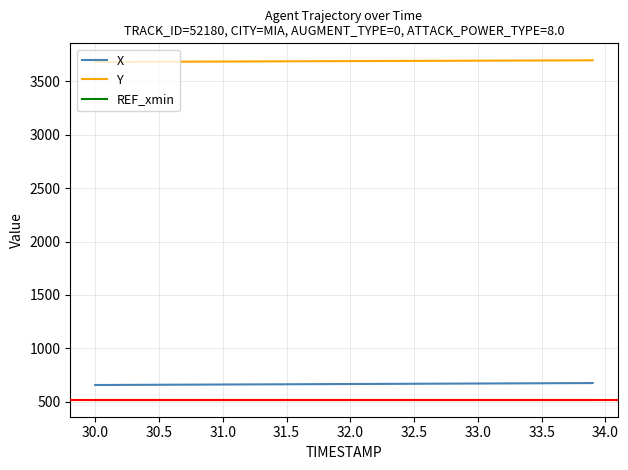

List the series in order of their peak value, lowest first.

REF_xmin, X, Y